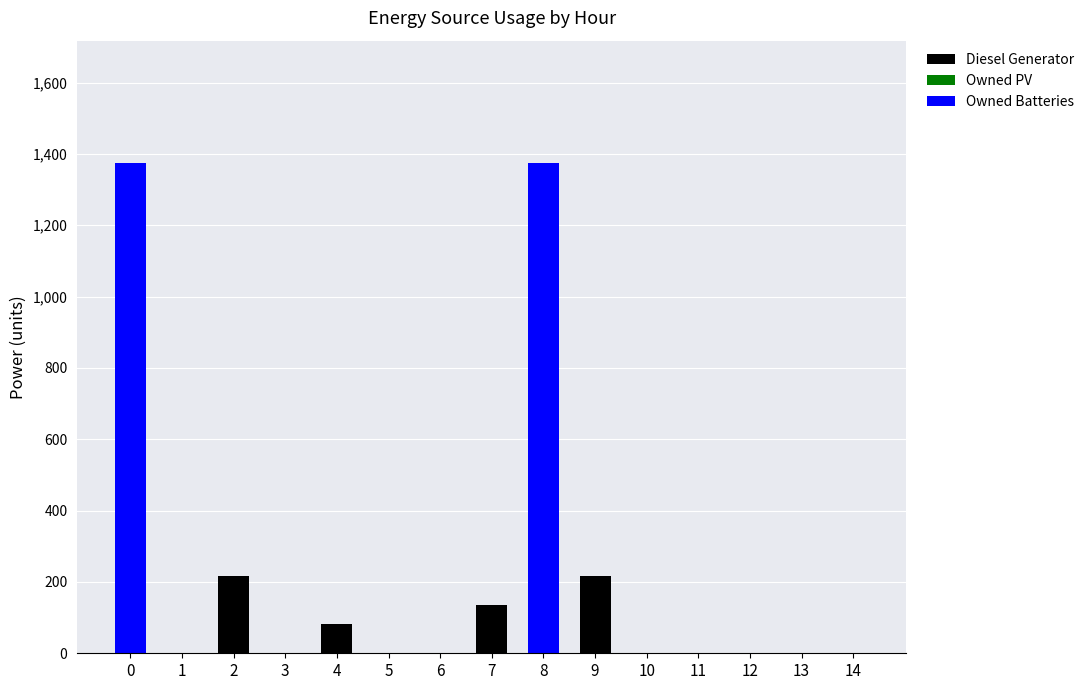

Does the chart contain stacked bars?

Yes